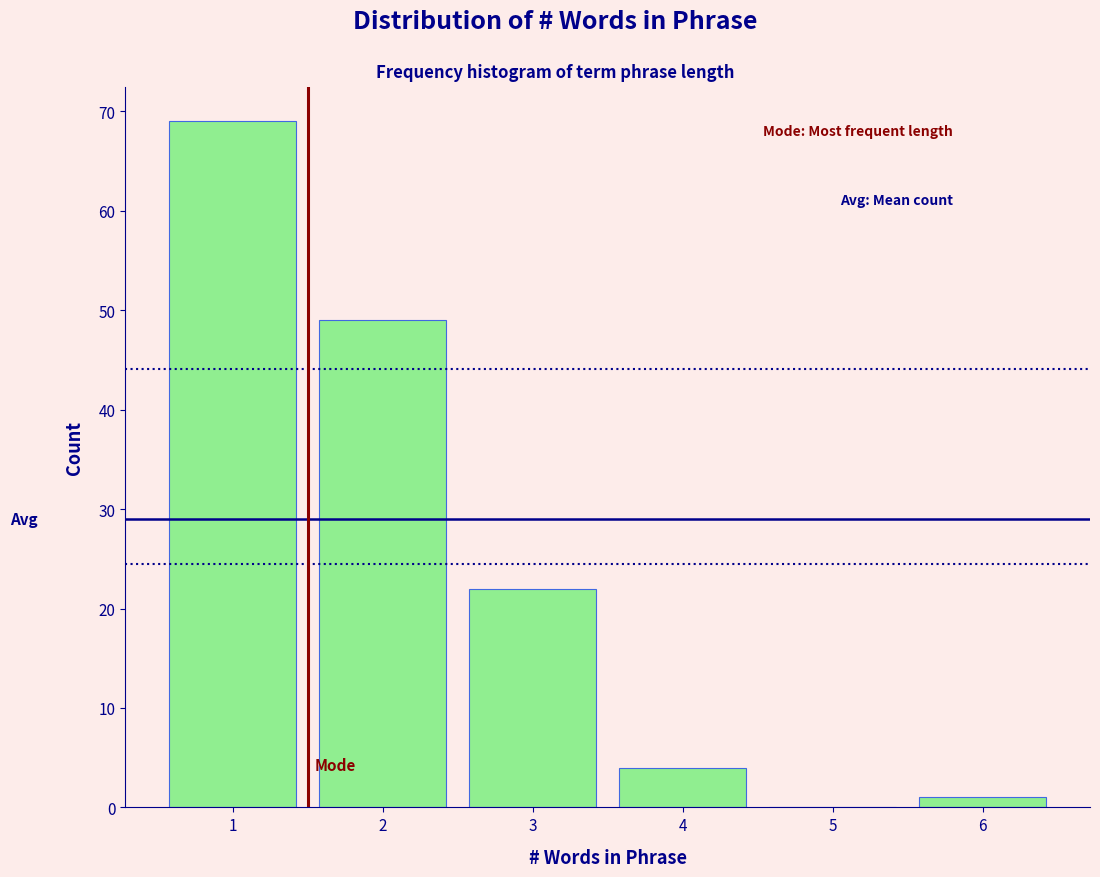

Reading left to right, transcribe this chart: for each bar, give the range it covers on the x-axis and its height. The values are not printed on the chart, so give them approximately, as read against the axis.

0.5 to 1.5: 69
1.5 to 2.5: 49
2.5 to 3.5: 22
3.5 to 4.5: 4
4.5 to 5.5: 0
5.5 to 6.5: 1